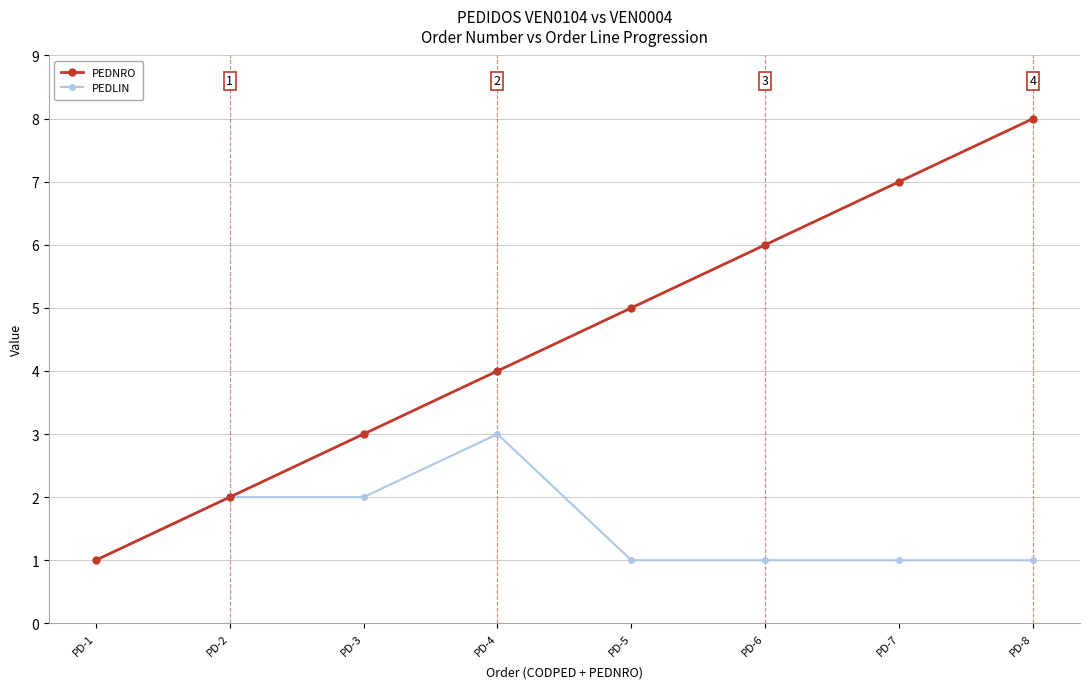

Does the chart display data point markers on the line(s)?

Yes